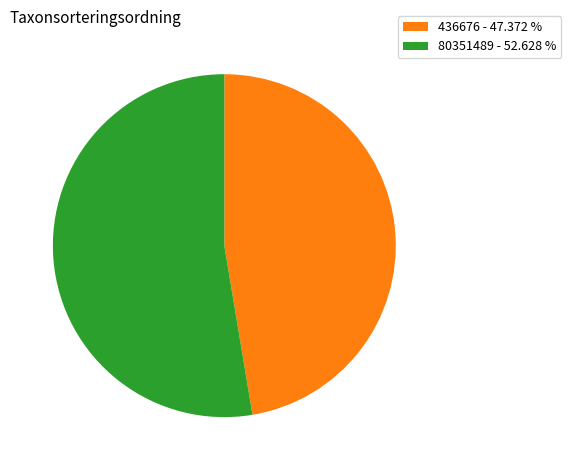

Does 80351489 represent more than half of the total?

Yes